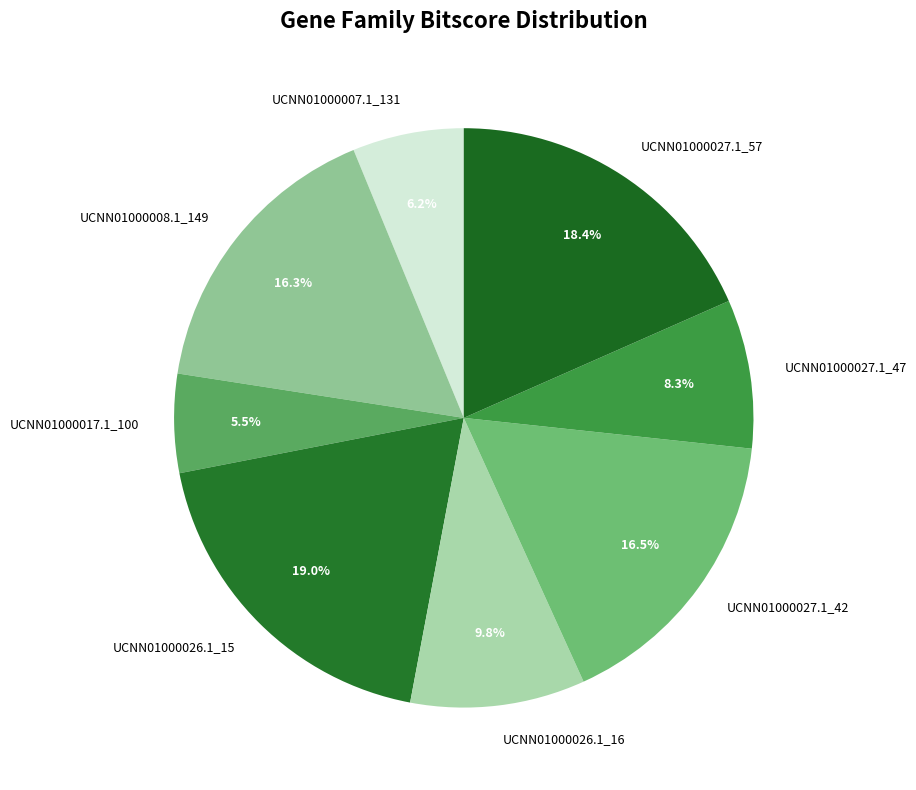

How many segments does this pie chart have?

8